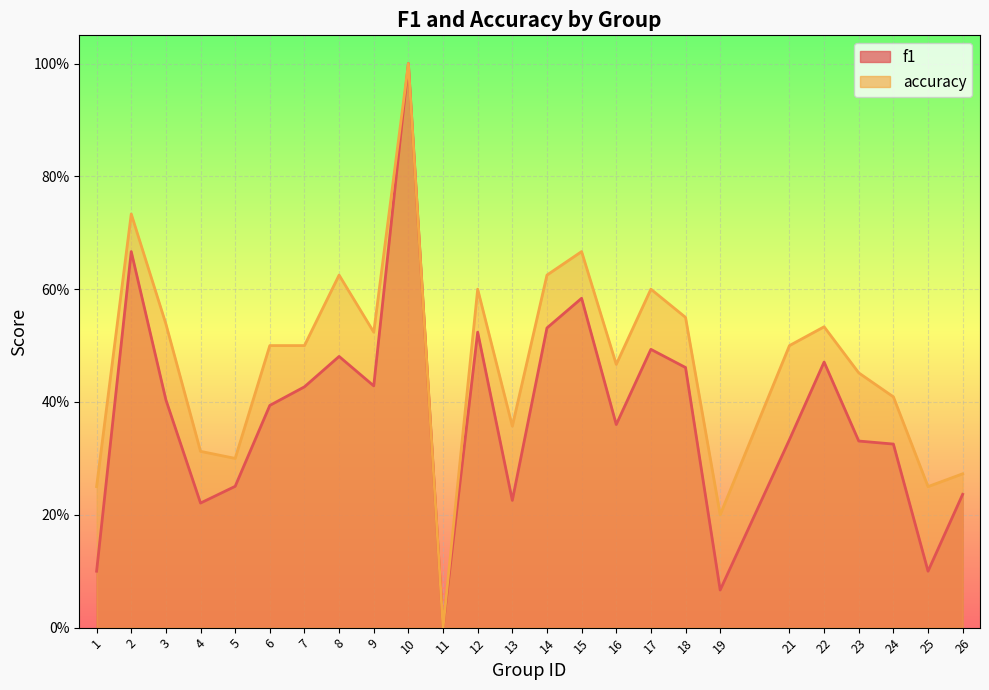

The value of f1 at 18 is 0.5. True or false?

True